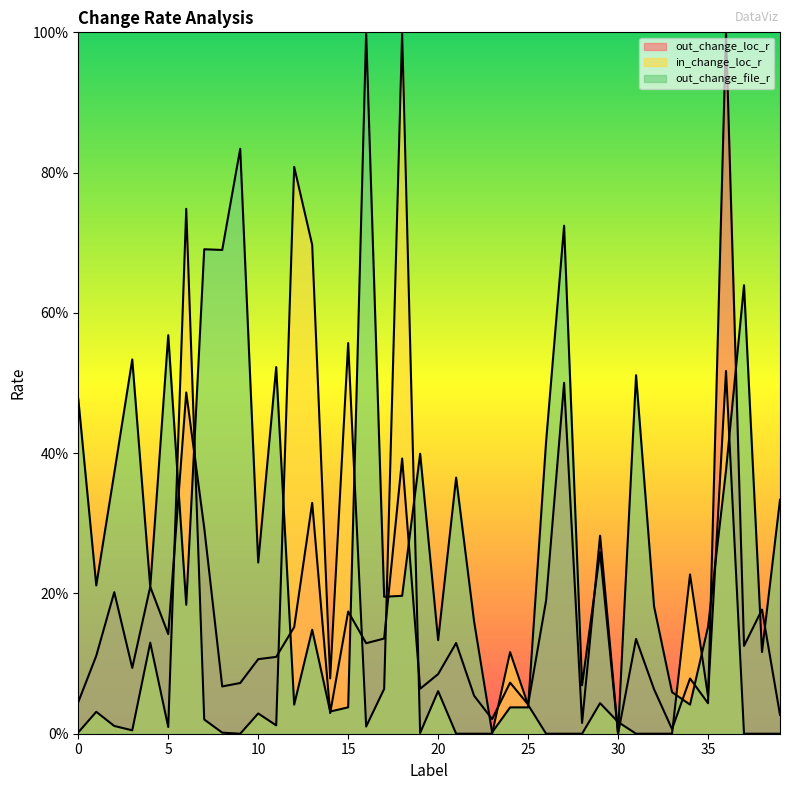

What value does the out_change_loc_r series have at 9?

0.1